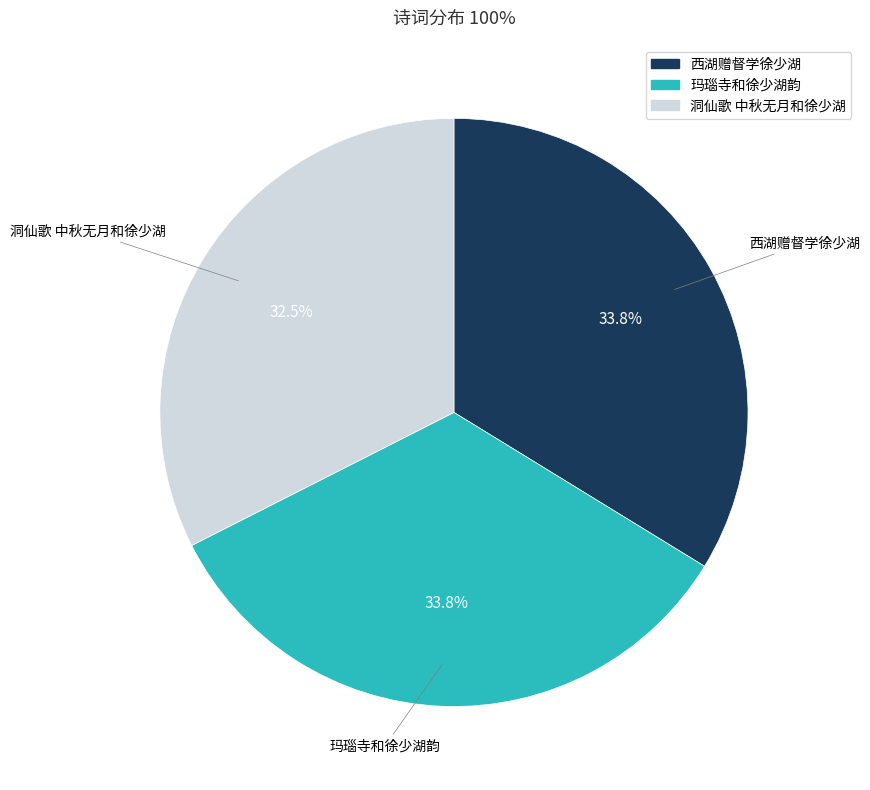

Is there a majority slice in this chart?

No